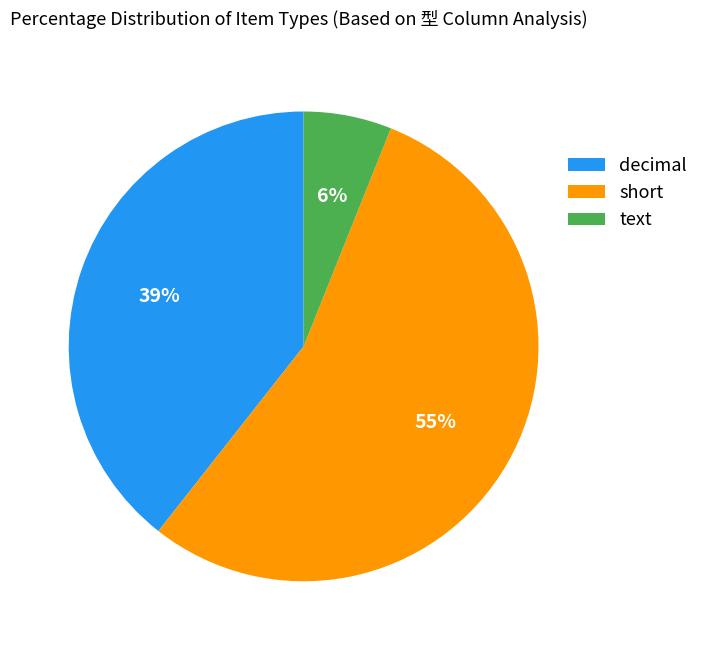

To the nearest percent, what is the combined percentage of short and text?

61%